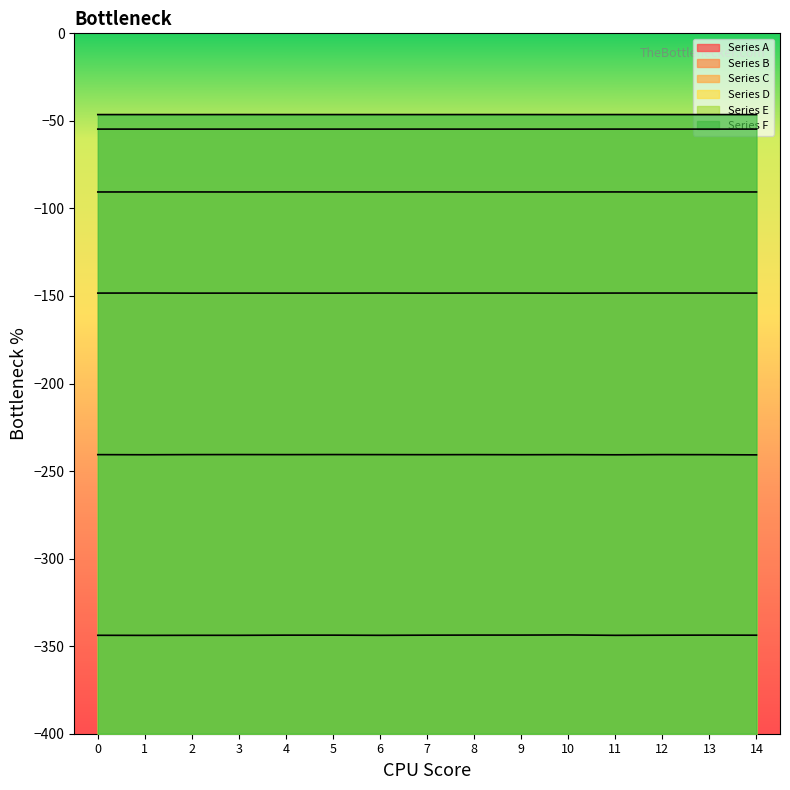

What value does the Series A series have at 2?

-343.8